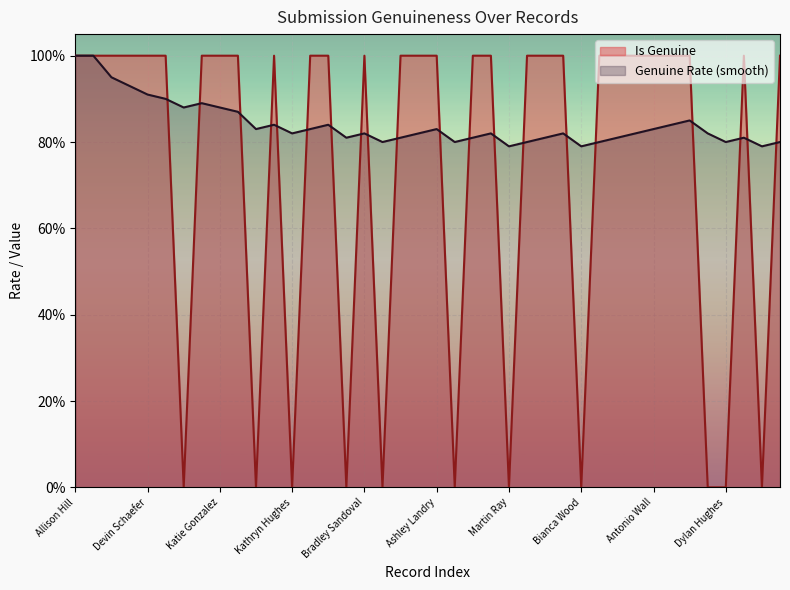

At which category is the sum across all series the highest?

Allison Hill